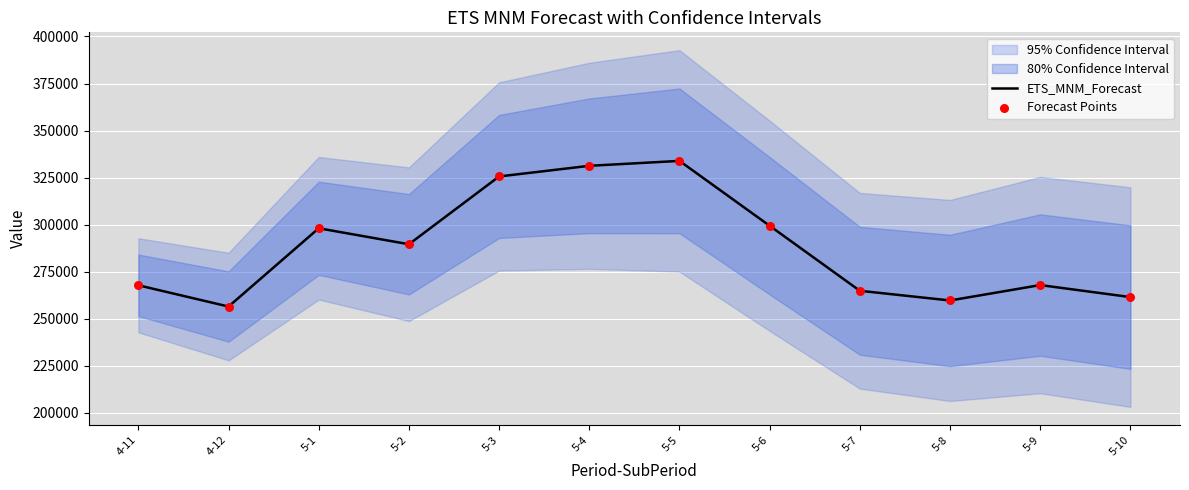

At how many categories does at least one series exceed 322391?

3